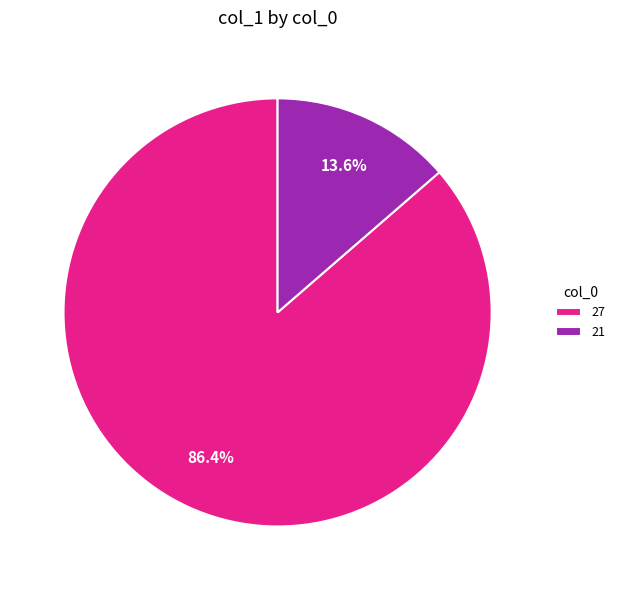

Count the number of slices in the pie.

2